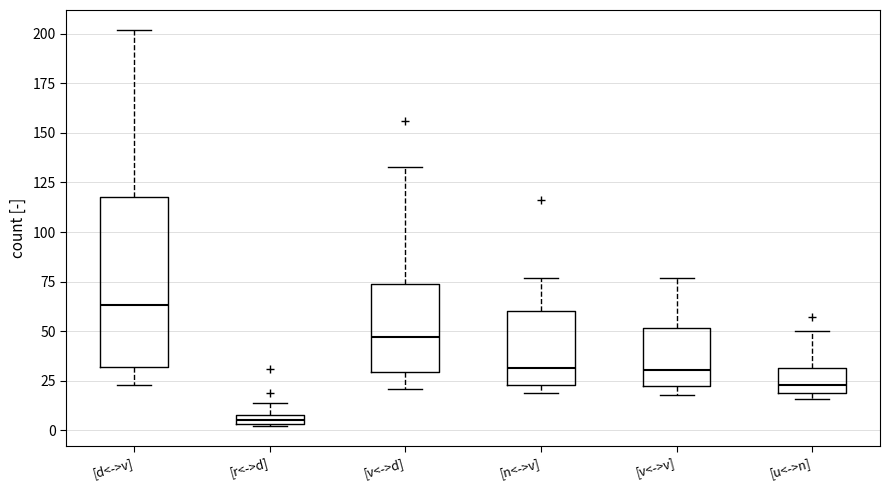

Where is the lower edge of the box for [v<->d] on the y-axis? The values are not printed on the chart, so give them approximately, as read against the axis.

30